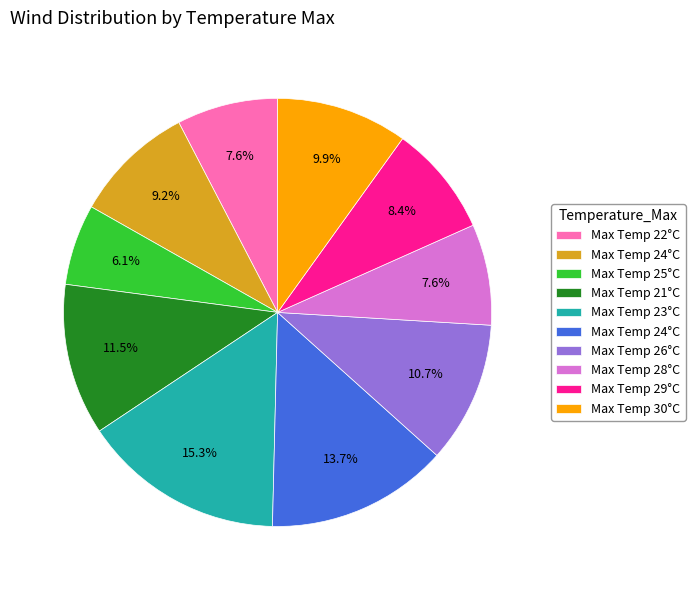

Is there a majority slice in this chart?

No